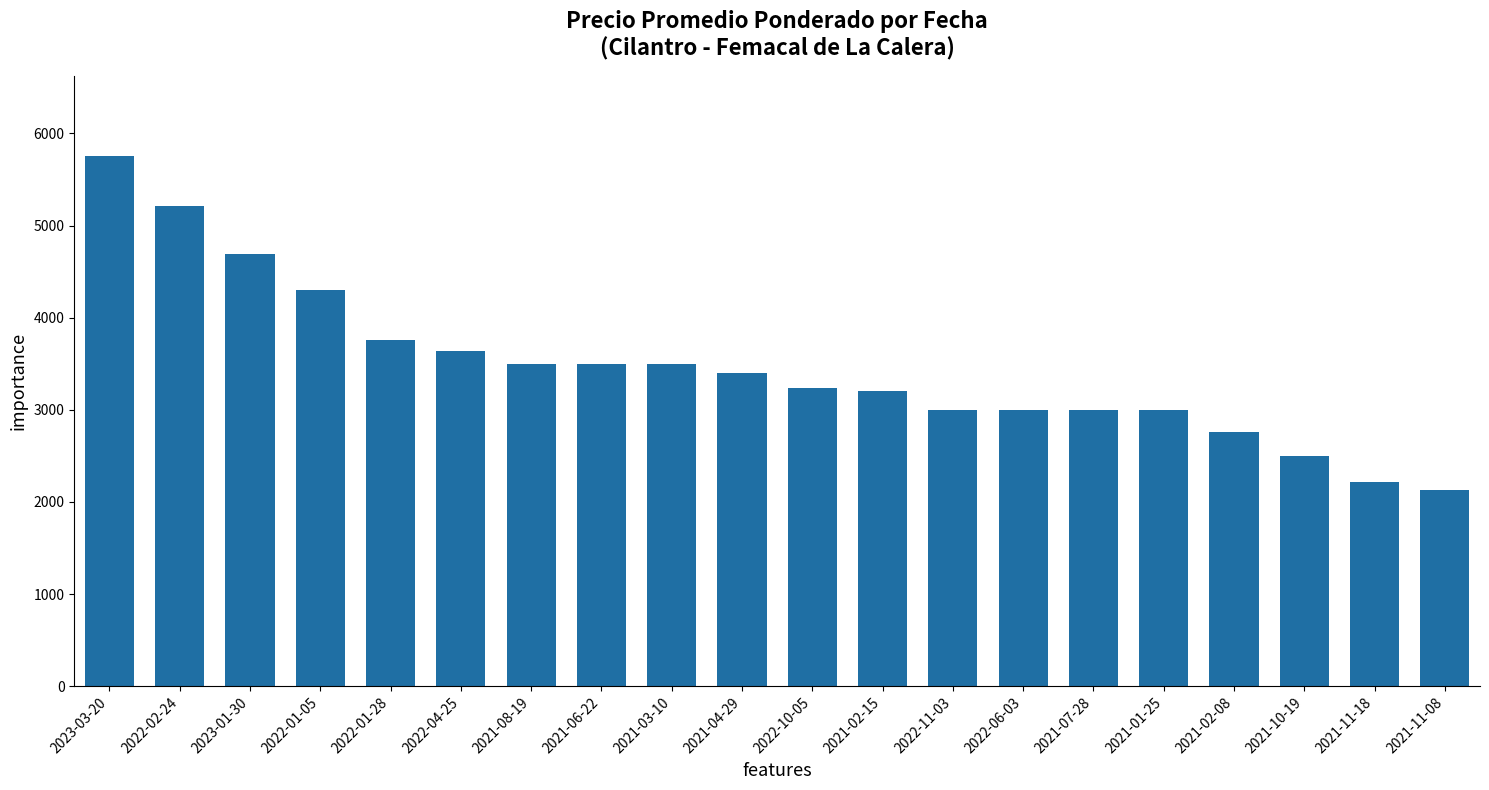

The value at 2021-06-22 is 3500. True or false?

True